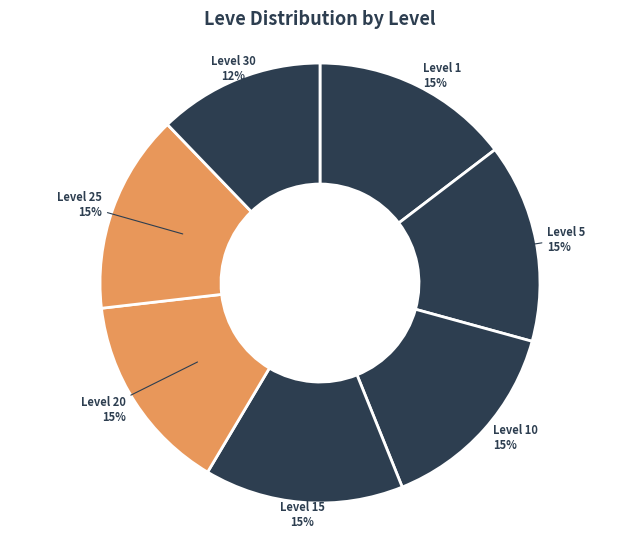

Combined, do Level 5 and Level 30 account for over 50%?

No